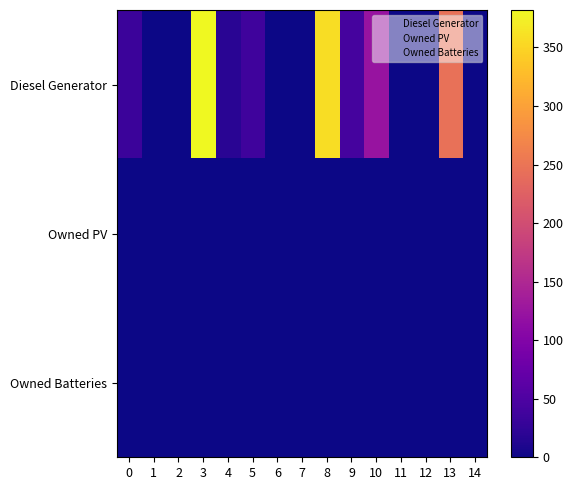

How many data points does each series have?

15